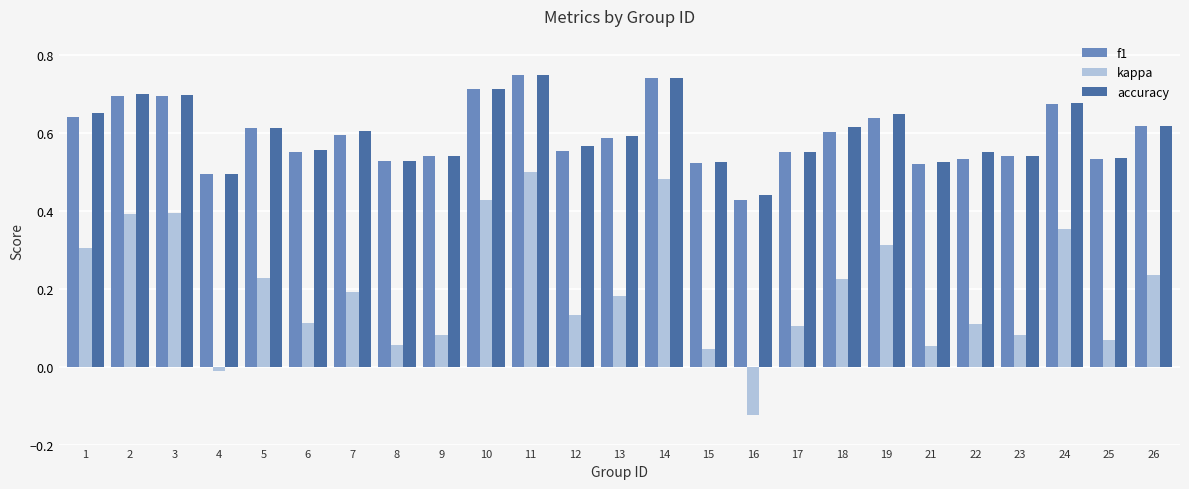

What are all the series names shown in the legend?

f1, kappa, accuracy